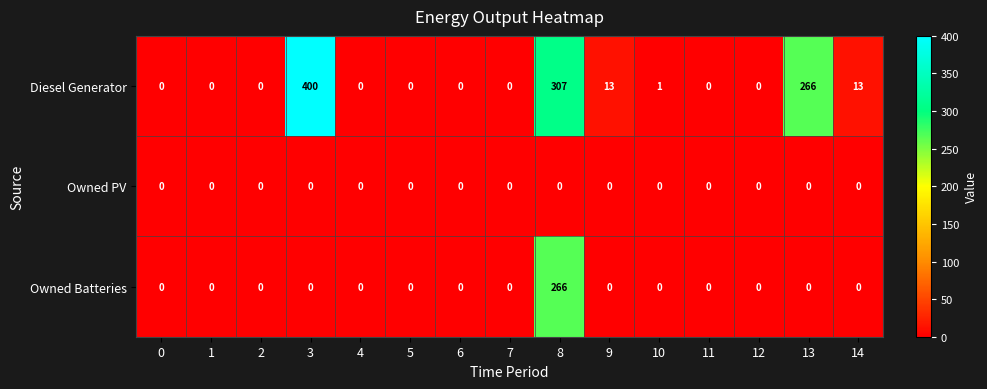

At how many categories does at least one series exceed 40?

3